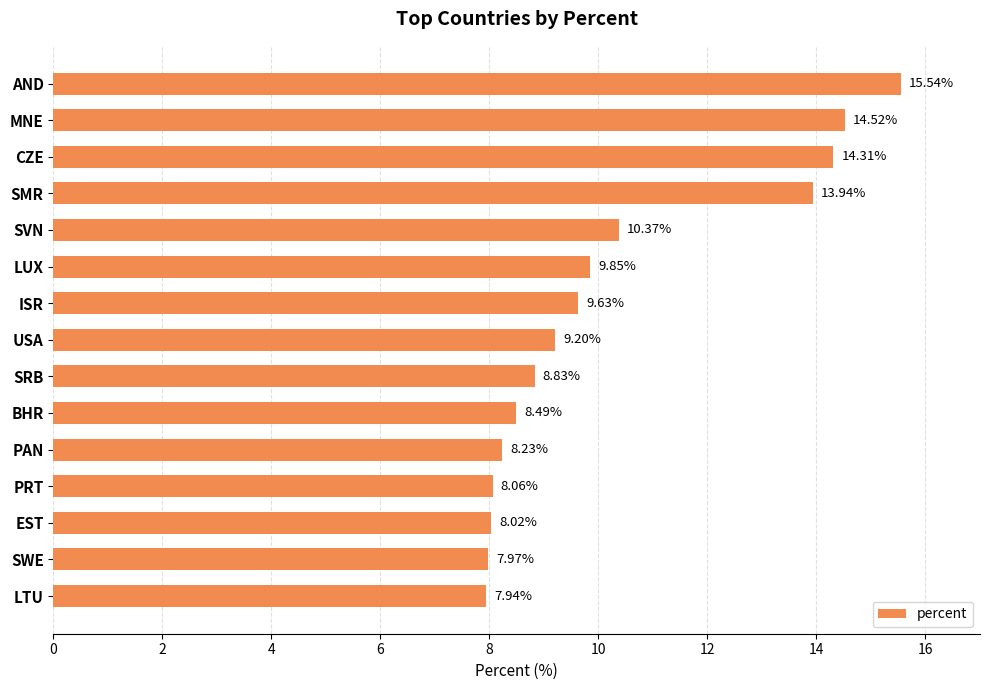

Are the bars grouped side by side (vs. stacked)?

No